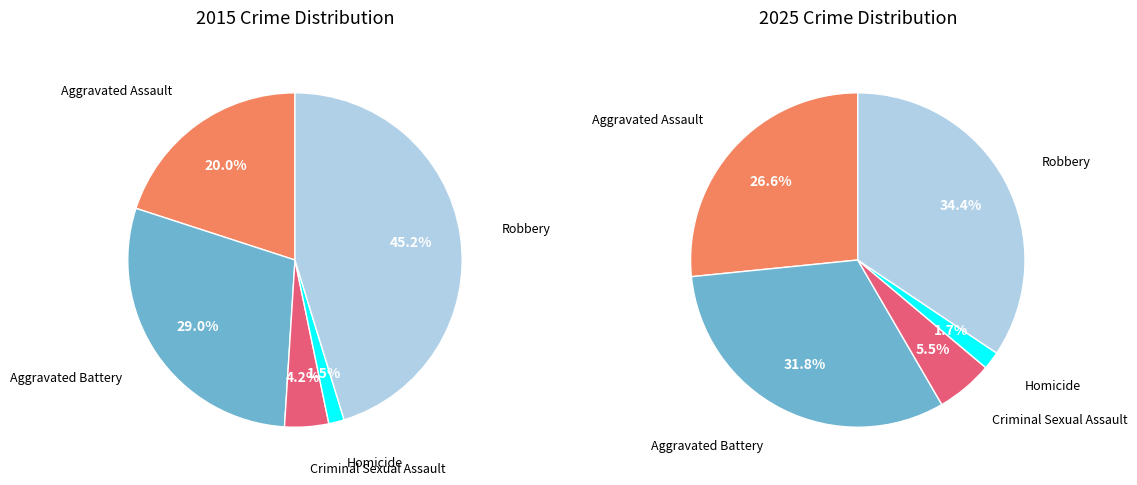

How many segments does this pie chart have?

5